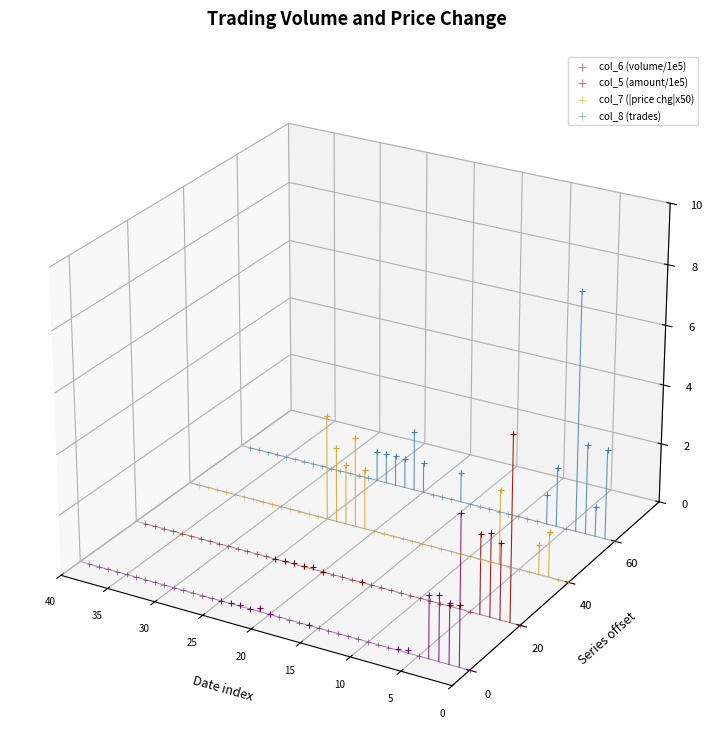

Which series has the largest total across all categories?

col_8 (trades)